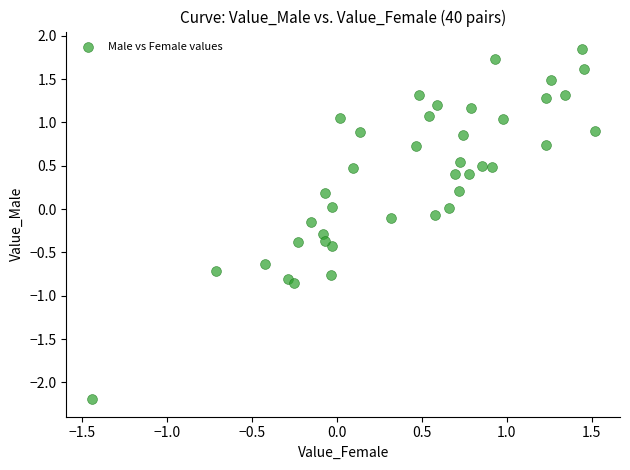

What is the range of Y values (max minus min)?

4.0